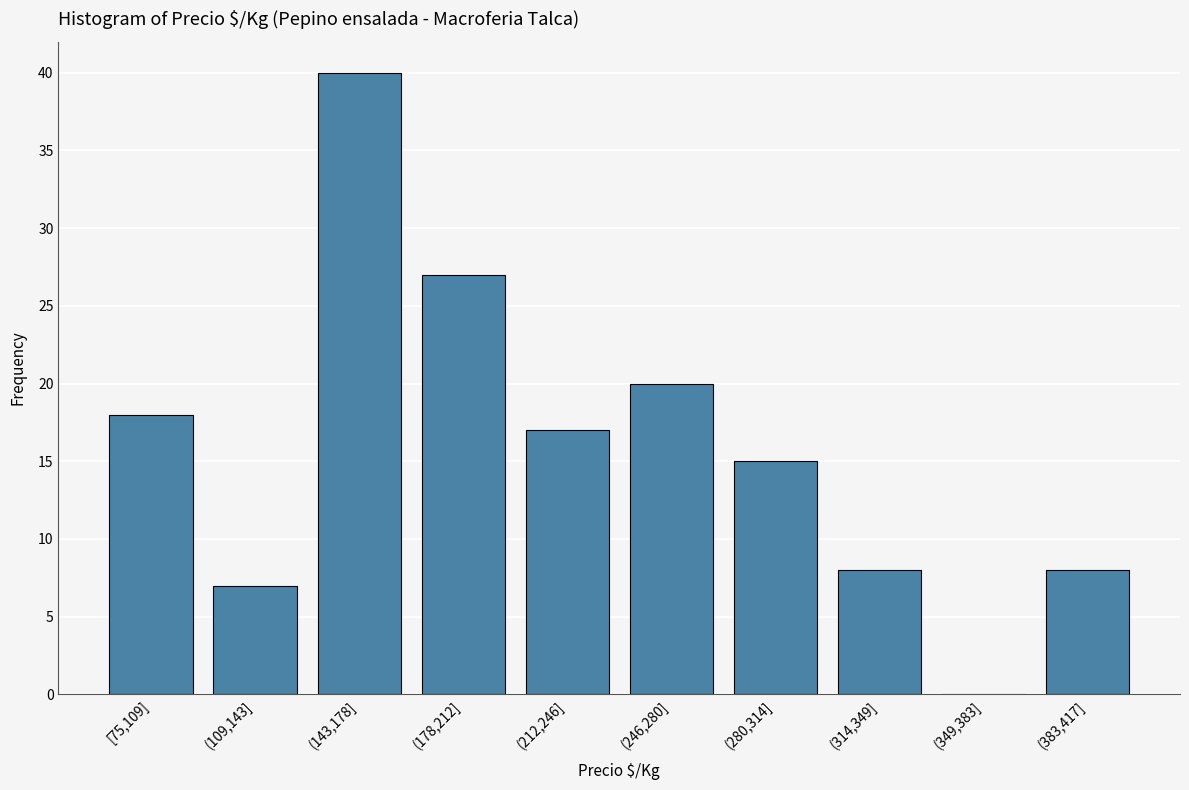

Reading left to right, list all the values displayed in this chart.

[75,109]=18	(109,143]=7	(143,178]=40	(178,212]=27	(212,246]=17	(246,280]=20	(280,314]=15	(314,349]=8	(349,383]=0	(383,417]=8